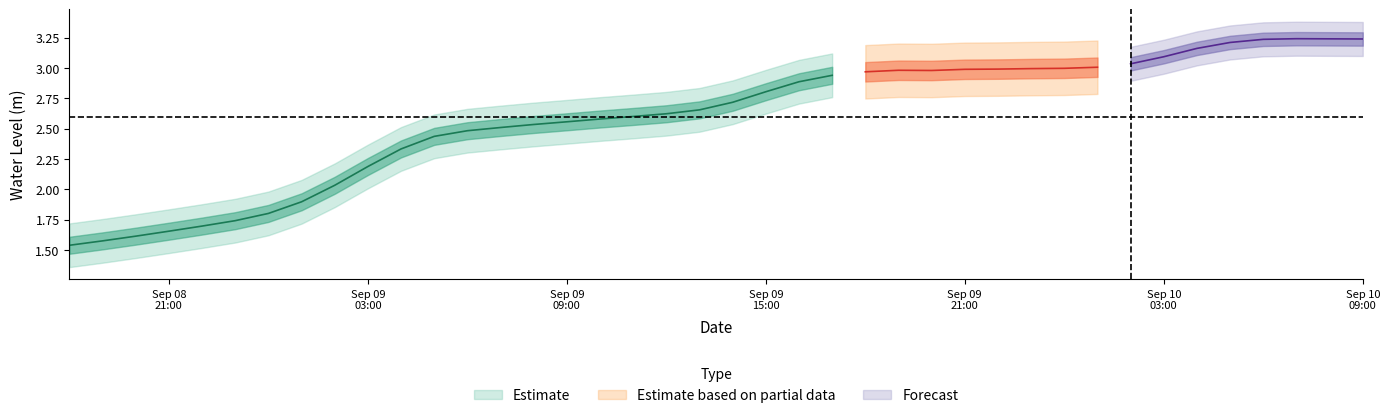

Which has a higher value, 2024-09-09 11:00:00 or 2024-09-08 23:00:00?

2024-09-09 11:00:00